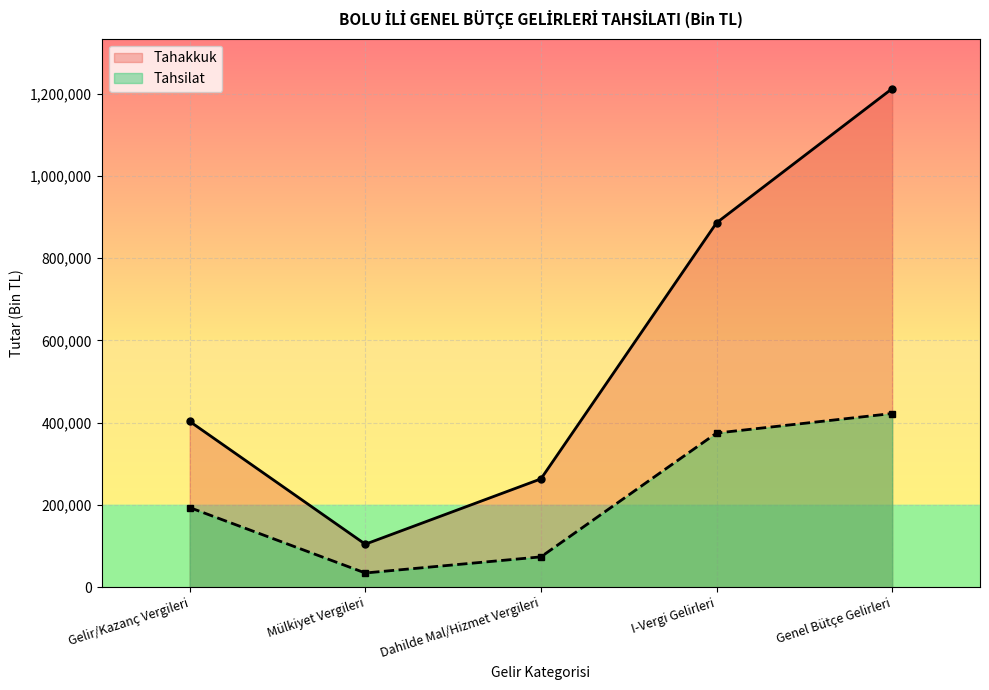

Count the number of categories in the chart.

5